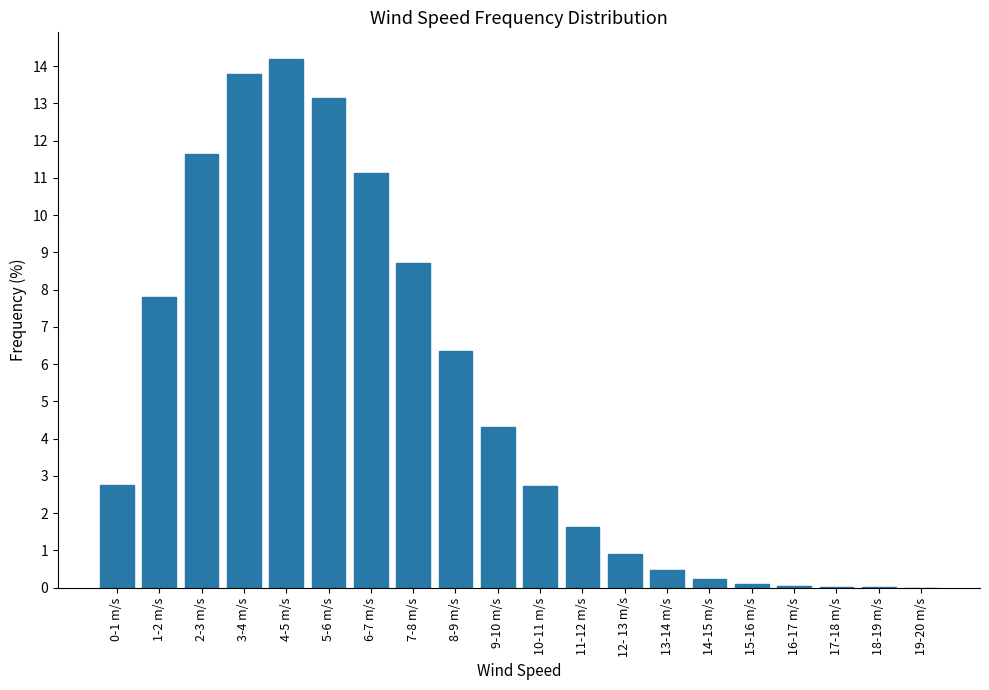

Are the bars horizontal?

No